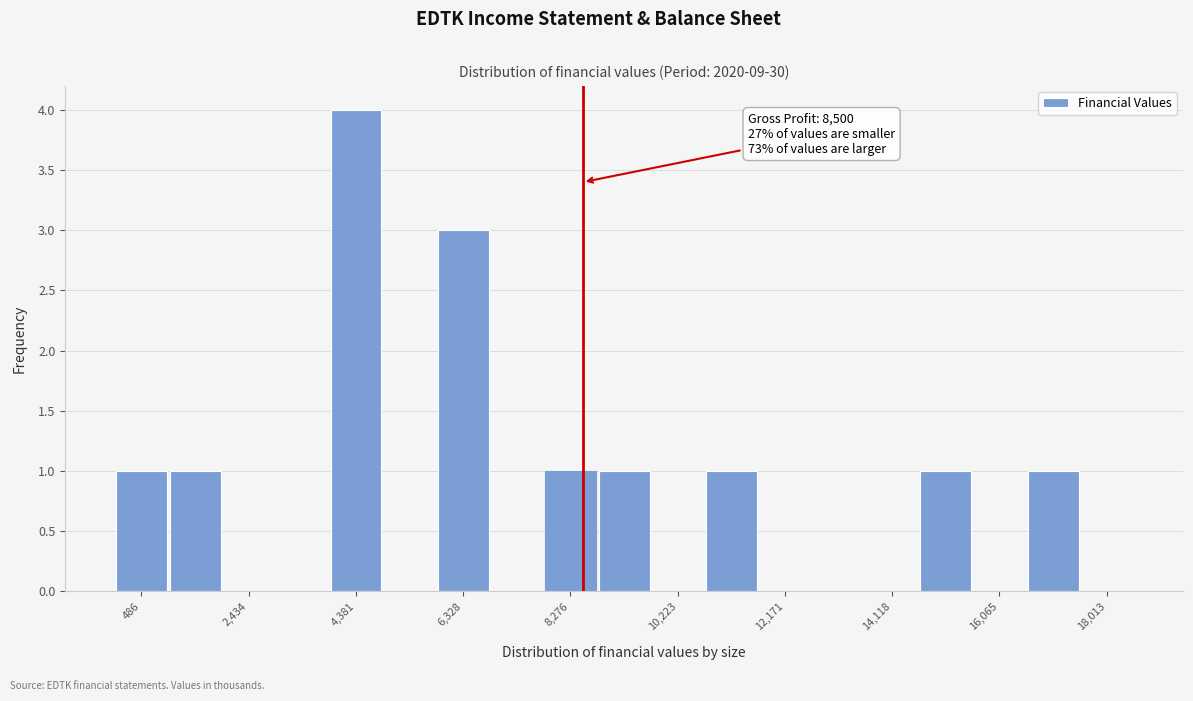

Which range on the x-axis has the tallest bar?

3800 to 4800